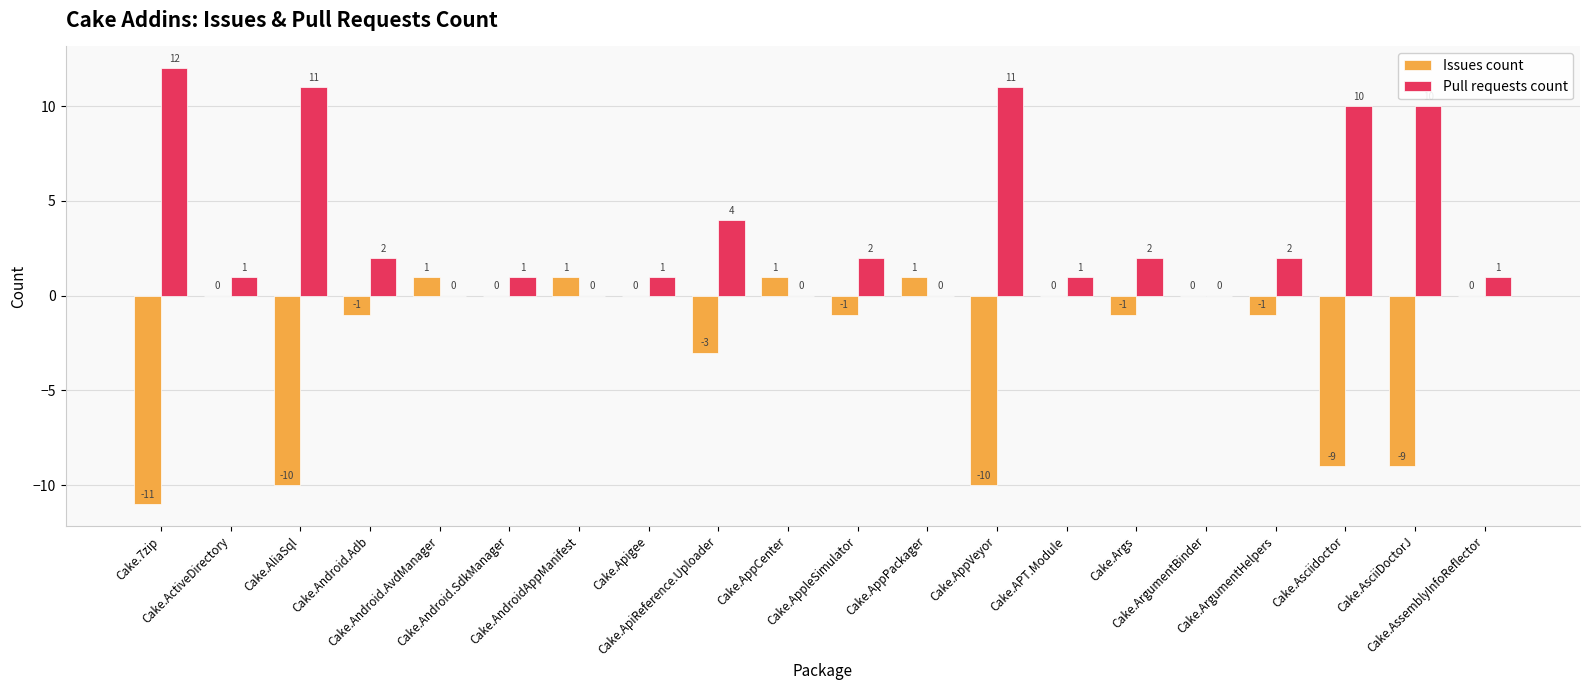

How many distinct data groups are displayed?

2